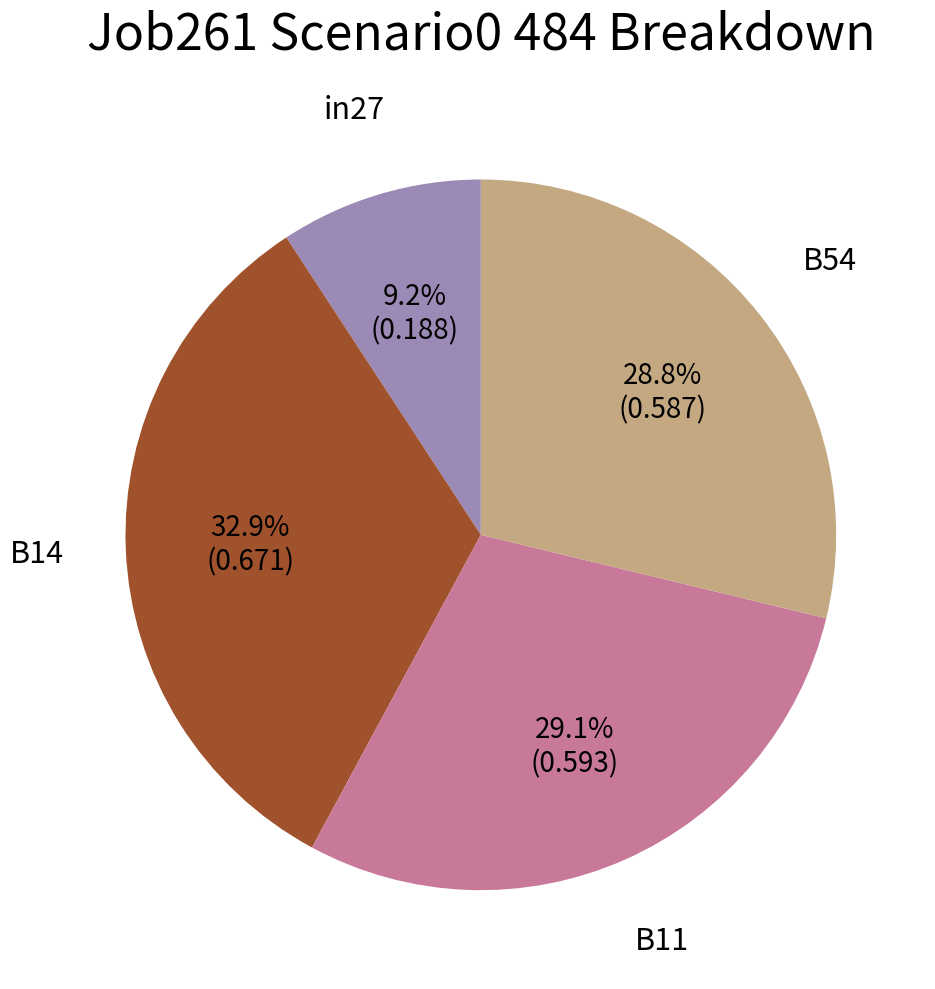

Is there a majority slice in this chart?

No